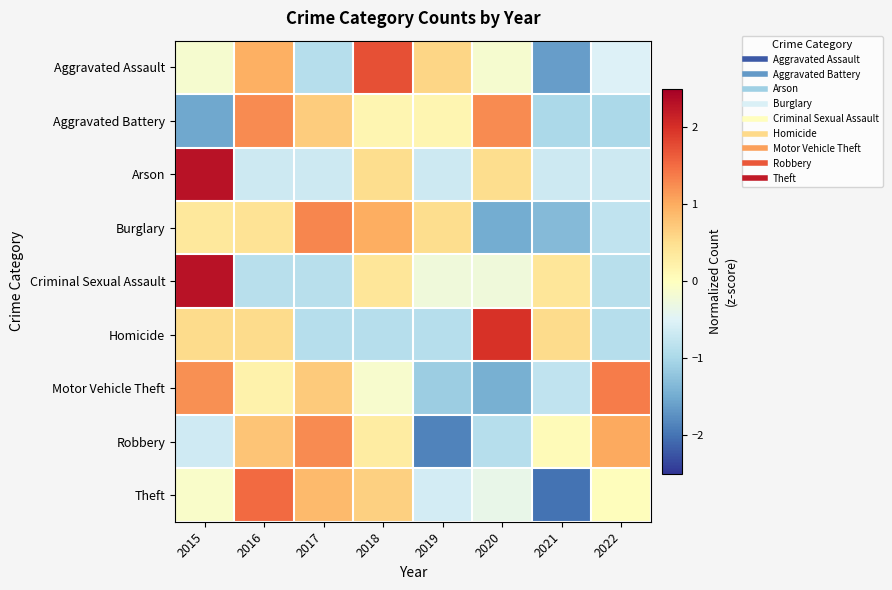

Which label corresponds to the largest value in the chart?

2015